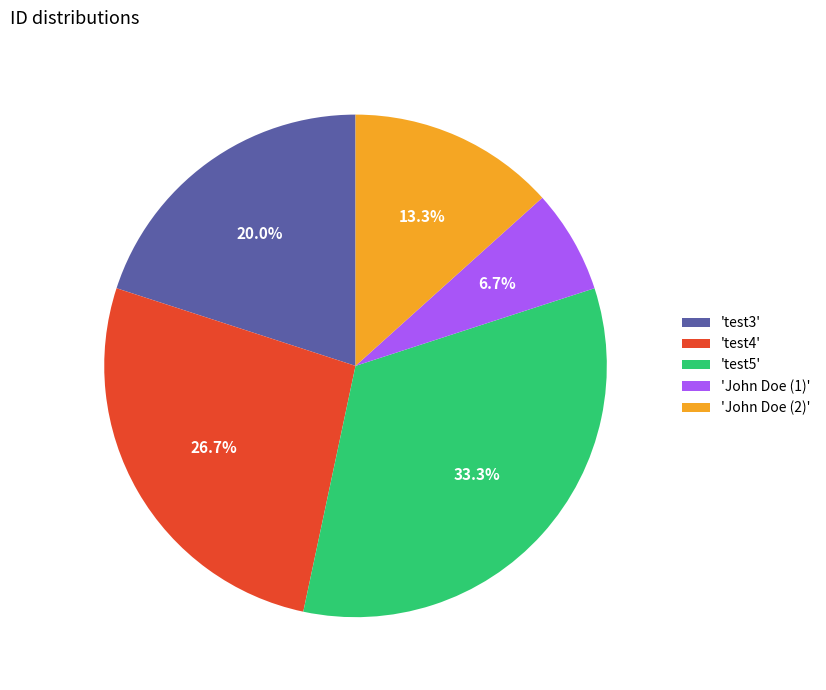

How many slices are in this pie chart?

5